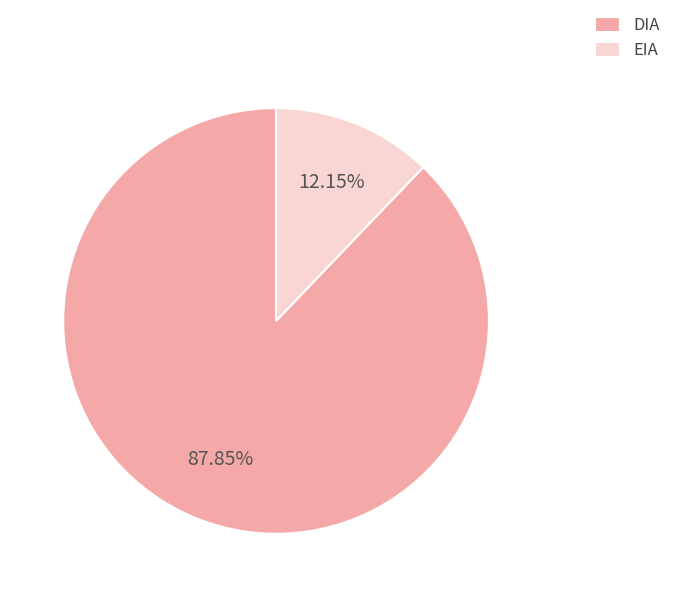

Does DIA account for over 50% of the chart?

Yes